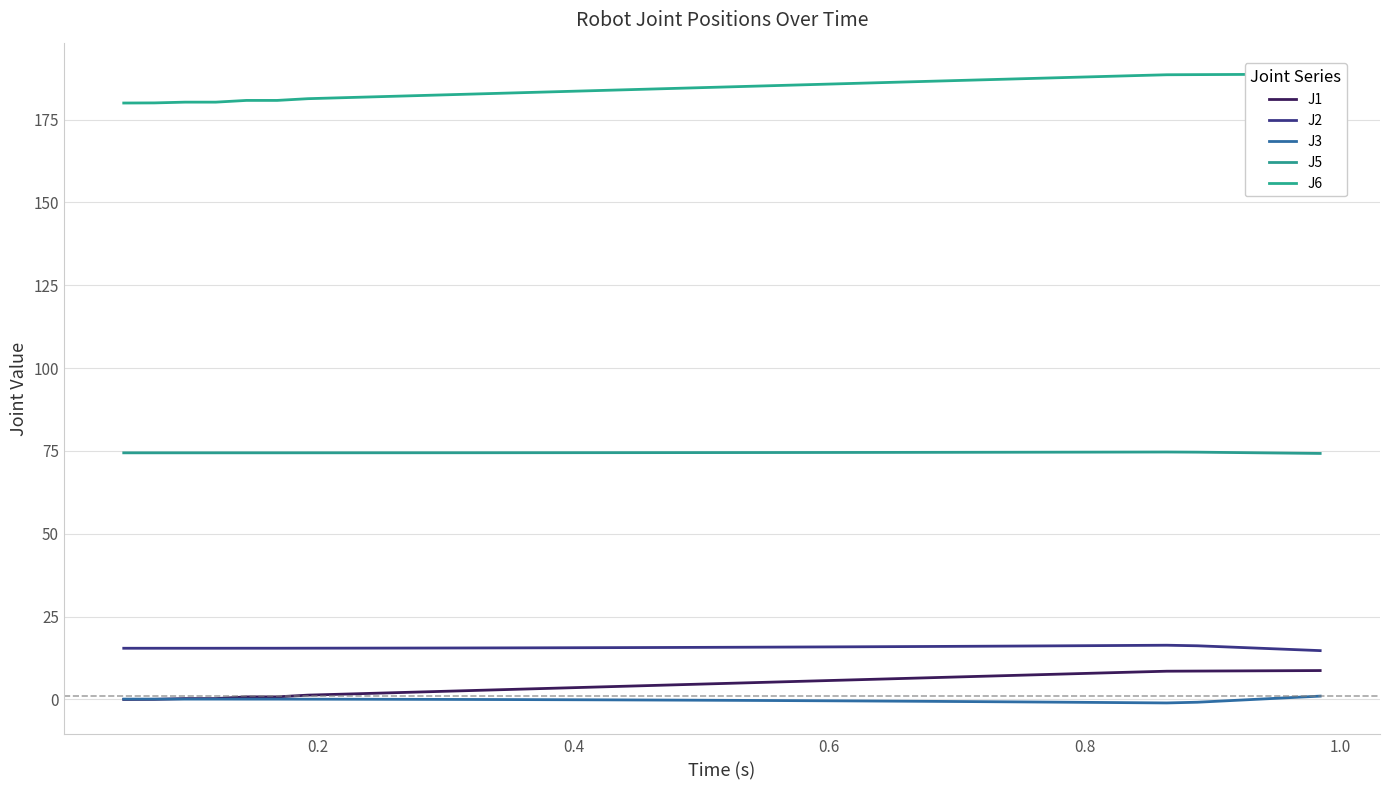

Does the chart have visible grid lines?

Yes